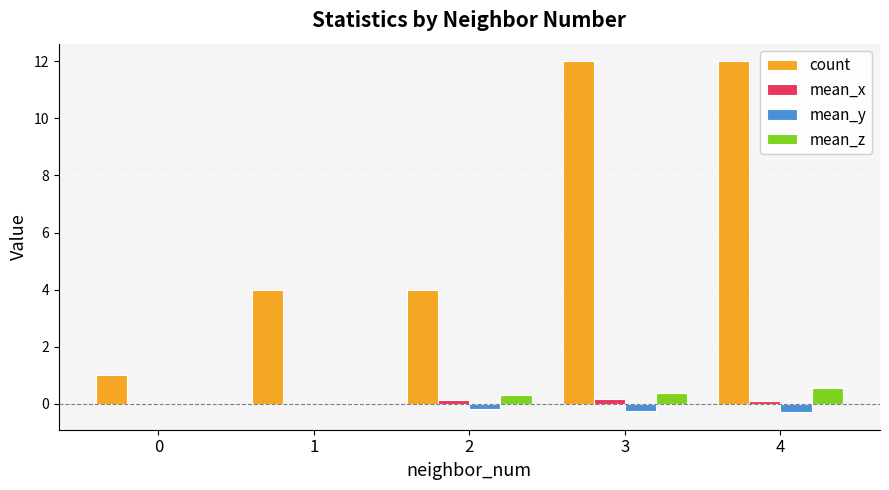

How many series are shown in this chart?

4